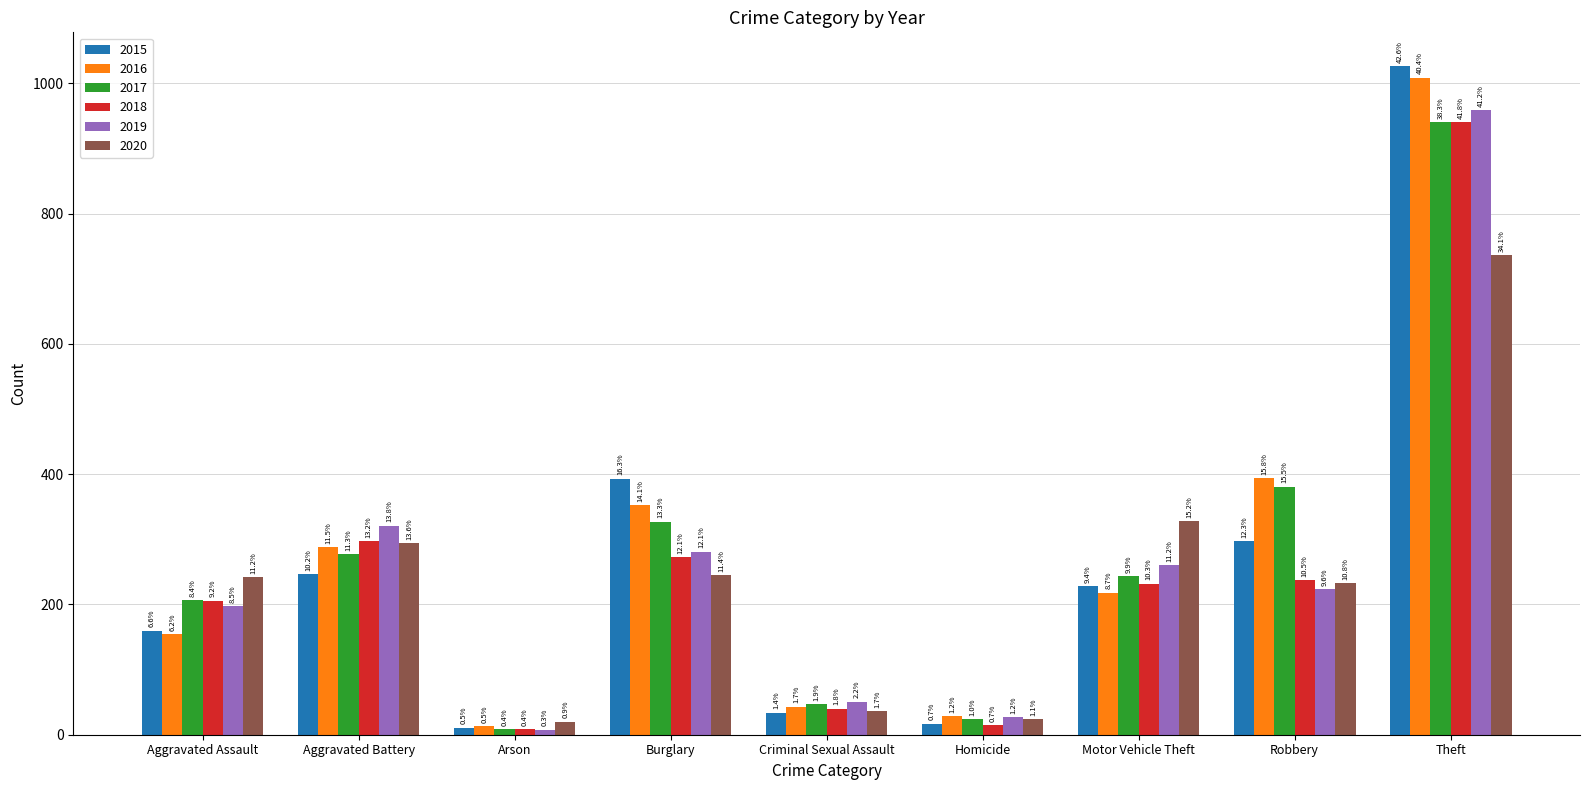

Is the value of 2015 at Arson greater than the value of 2017 at Criminal Sexual Assault?

No